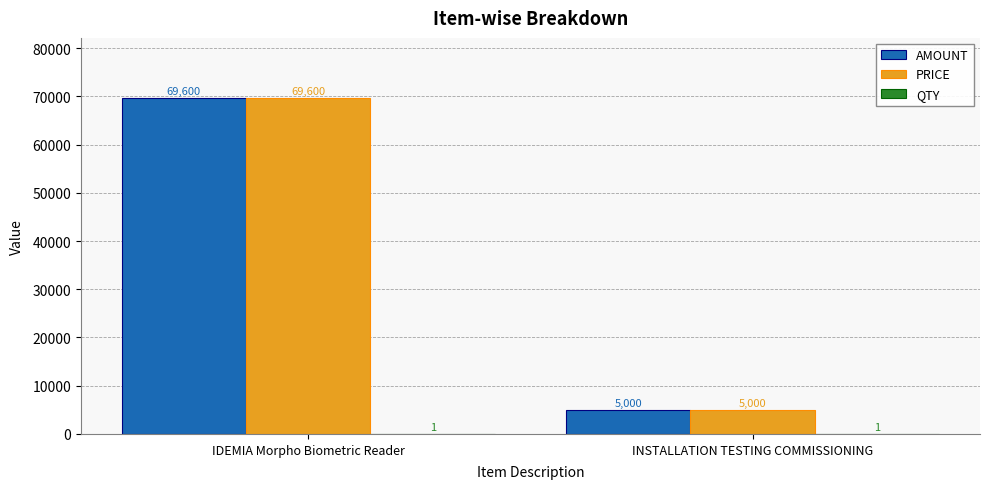

What value does the AMOUNT series have at IDEMIA Morpho Biometric Reader, to the nearest 50?

69600